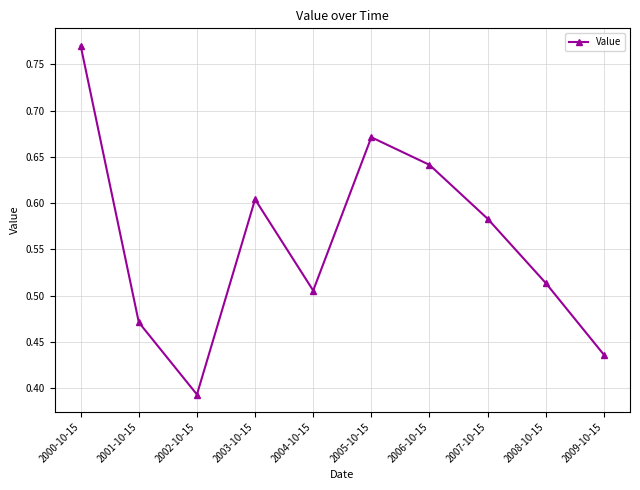

Is it true that the value at 2000-10-15 is 1.1?

False